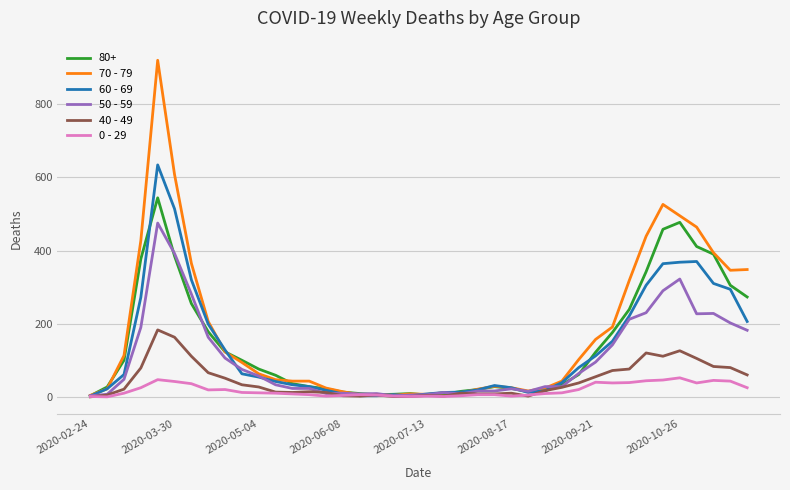

List the series in order of their peak value, lowest first.

0 - 29, 40 - 49, 50 - 59, 80+, 60 - 69, 70 - 79